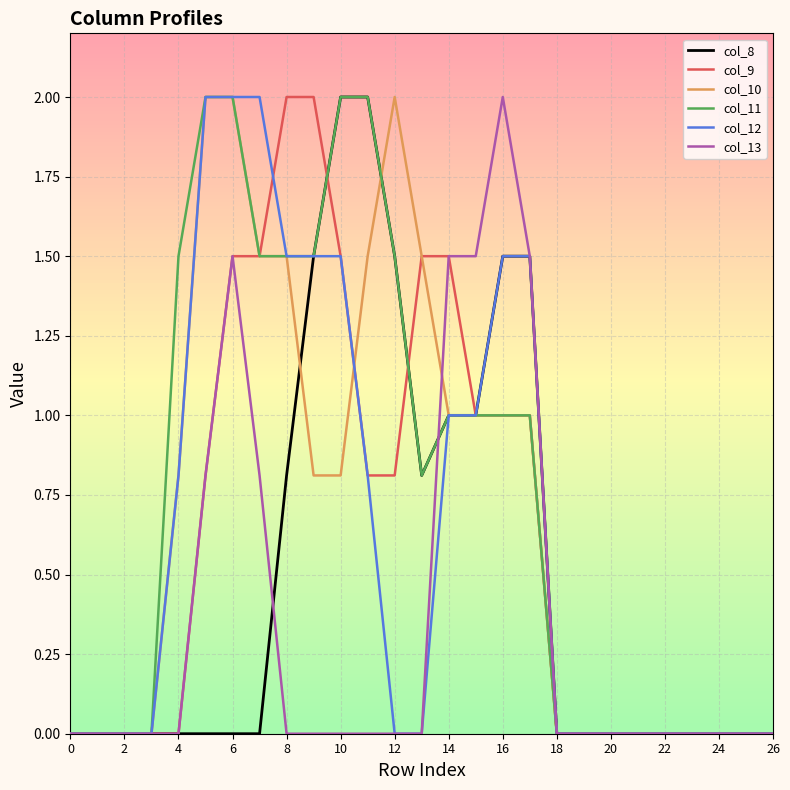

What is the sum of all col_9 values?

16.9